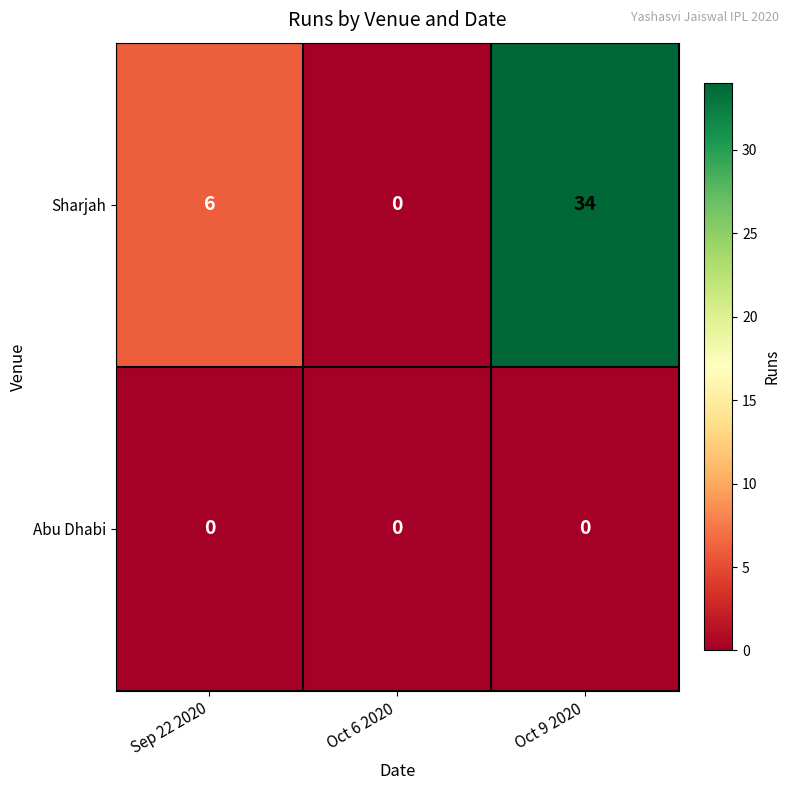

What is the difference between the Sharjah values at Sep 22 2020 and Oct 9 2020?

28